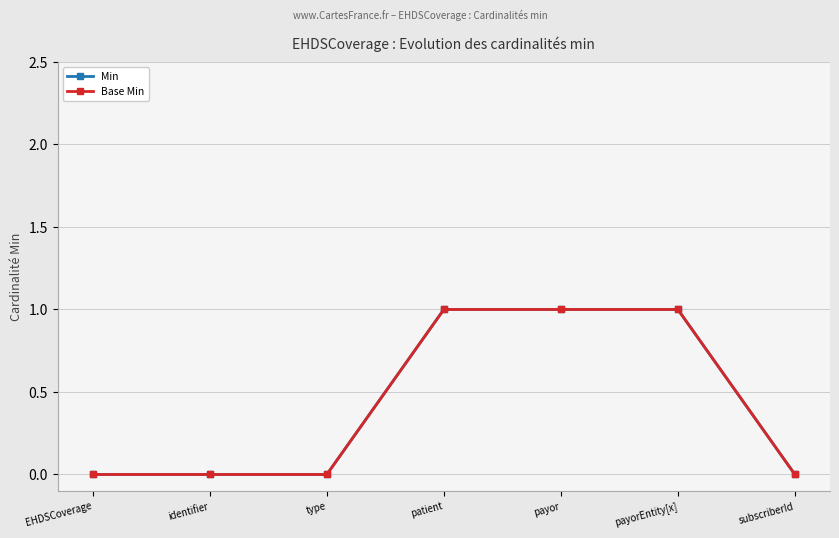

How many positive values does the Base Min series have?

3